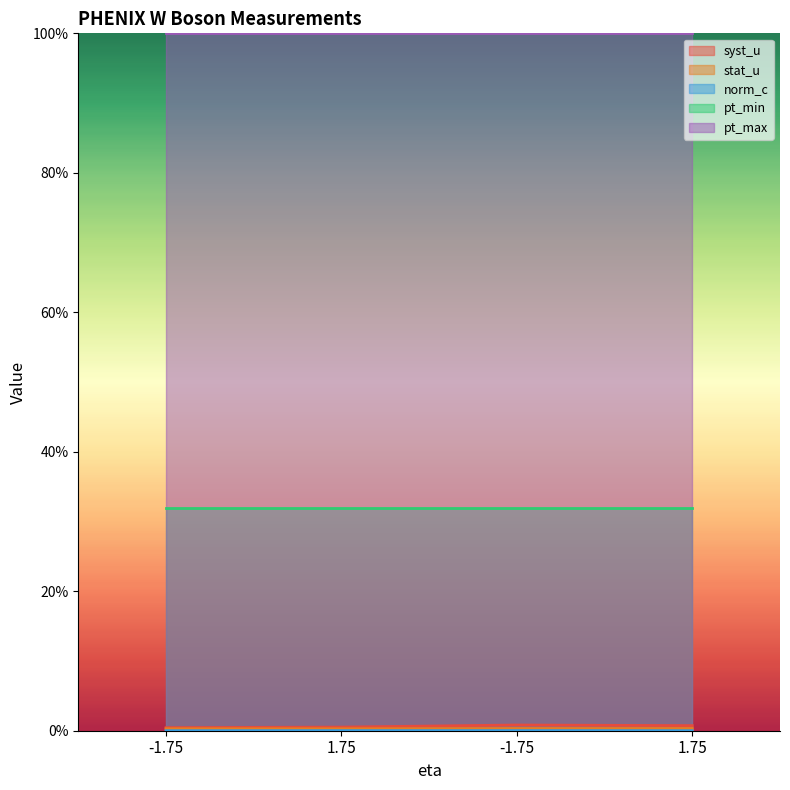

True or false: norm_c has more than 1 points higher than both neighbors.

False